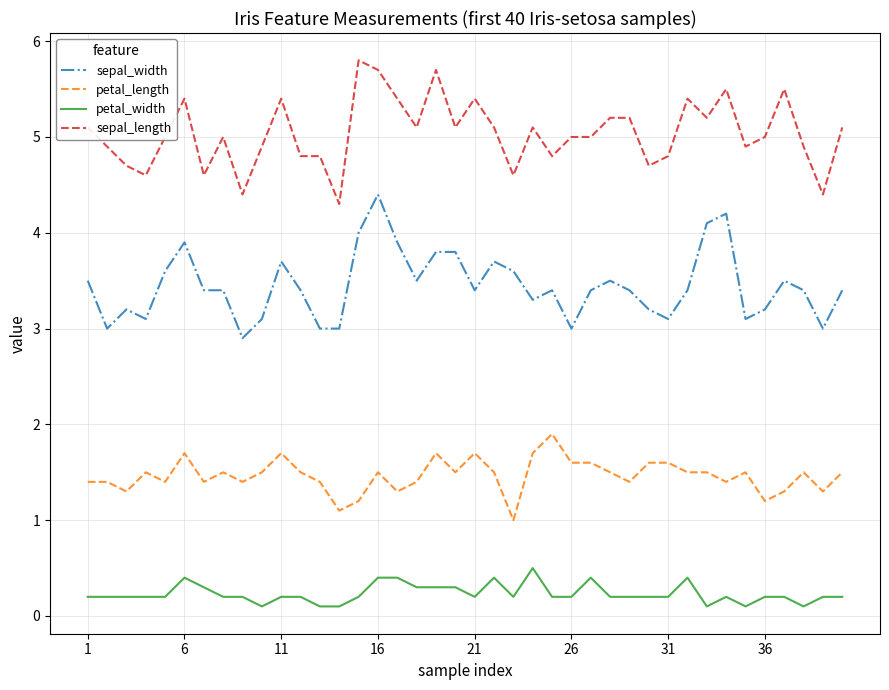

List the series in order of their peak value, highest first.

sepal_length, sepal_width, petal_length, petal_width